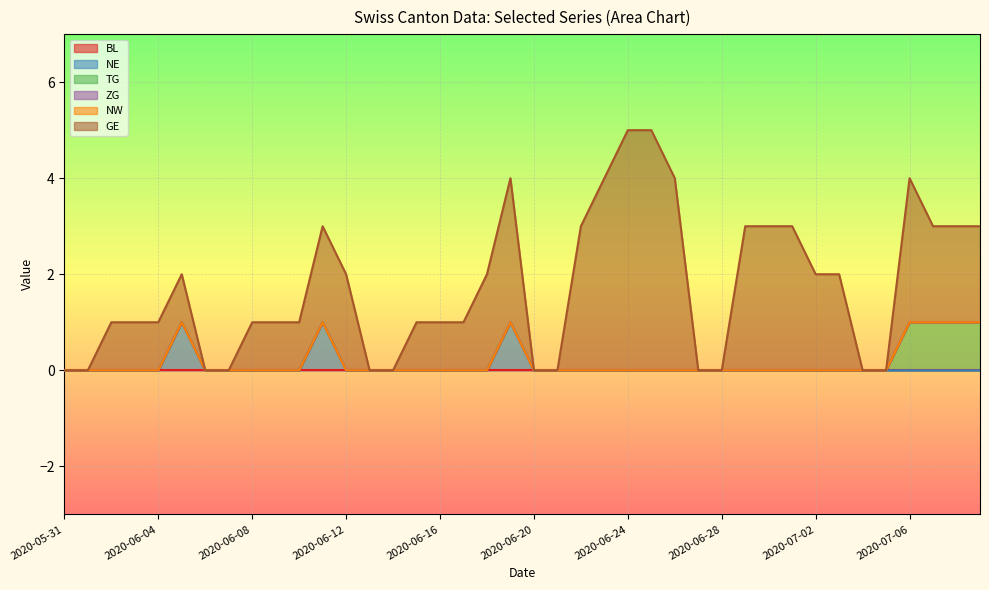

Reading left to right, extract all data points from this chart.

BL: 0	0	0	0	0	0	0	0	0	0	0	0	0	0	0	0	0	0	0	0	0	0	0	0	0	0	0	0	0	0	0	0	0	0	0	0	0	0	0	0
NE: 0	0	0	0	0	1	0	0	0	0	0	1	0	0	0	0	0	0	0	1	0	0	0	0	0	0	0	0	0	0	0	0	0	0	0	0	0	0	0	0
TG: 0	0	0	0	0	0	0	0	0	0	0	0	0	0	0	0	0	0	0	0	0	0	0	0	0	0	0	0	0	0	0	0	0	0	0	0	1	1	1	1
ZG: 0	0	0	0	0	0	0	0	0	0	0	0	0	0	0	0	0	0	0	0	0	0	0	0	0	0	0	0	0	0	0	0	0	0	0	0	0	0	0	0
NW: 0	0	0	0	0	0	0	0	0	0	0	0	0	0	0	0	0	0	0	0	0	0	0	0	0	0	0	0	0	0	0	0	0	0	0	0	0	0	0	0
GE: 0	0	1	1	1	1	0	0	1	1	1	2	2	0	0	1	1	1	2	3	0	0	3	4	5	5	4	0	0	3	3	3	2	2	0	0	3	2	2	2